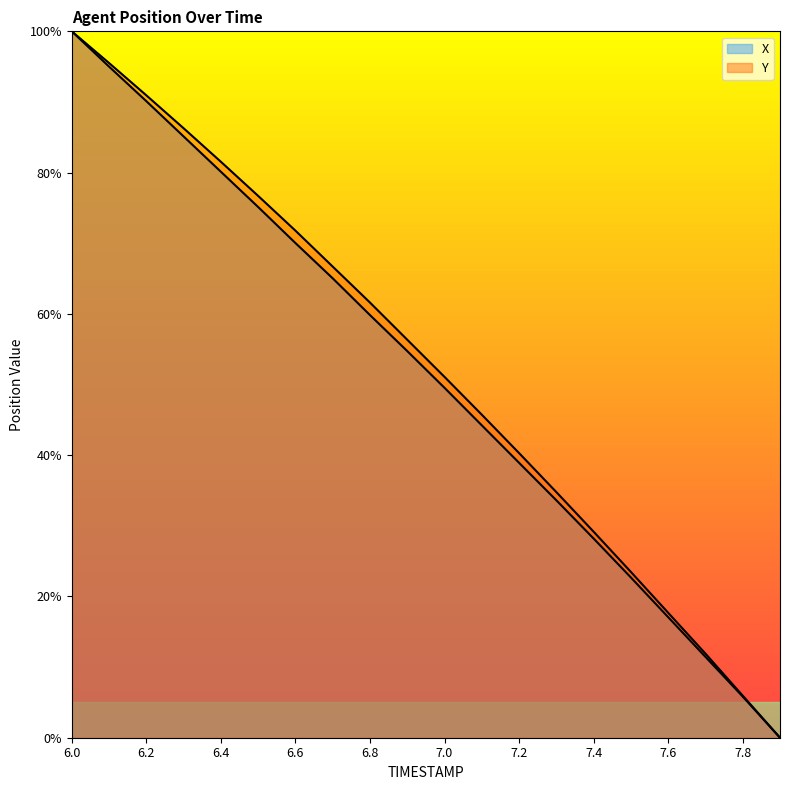

True or false: X has a value of 0.3 at 7.0.

False